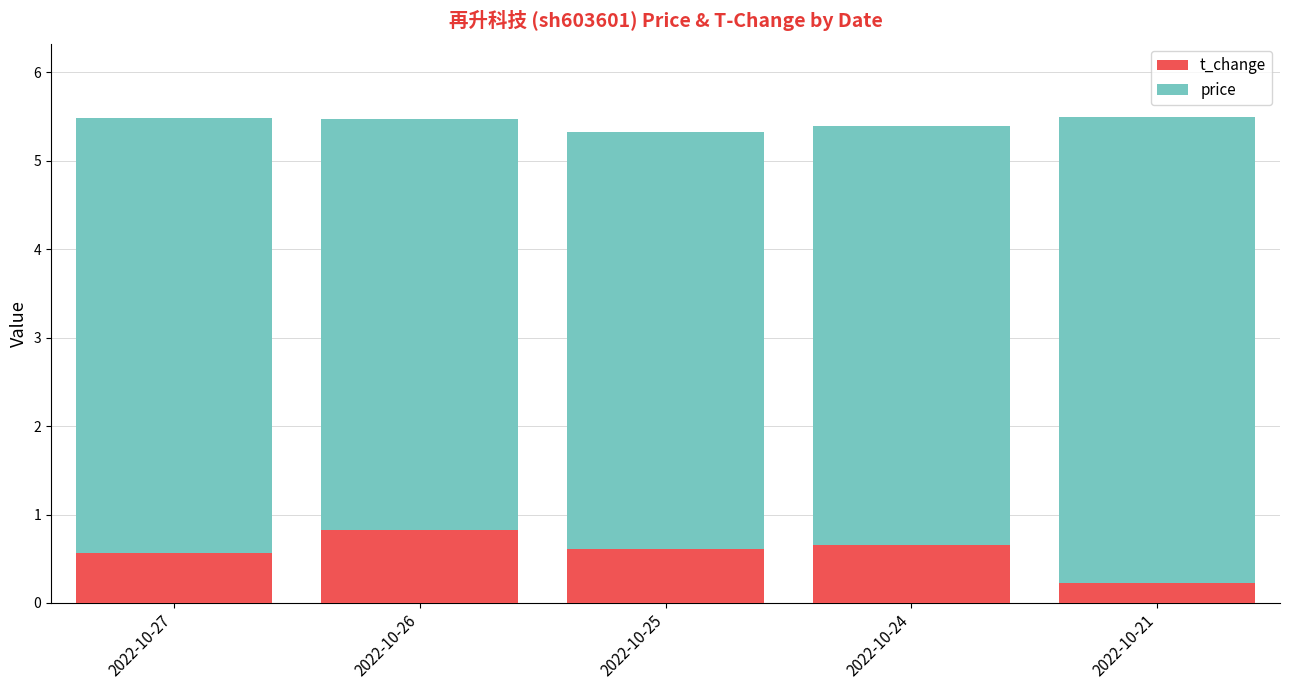

What is the total value across all series at 2022-10-21?

5.5